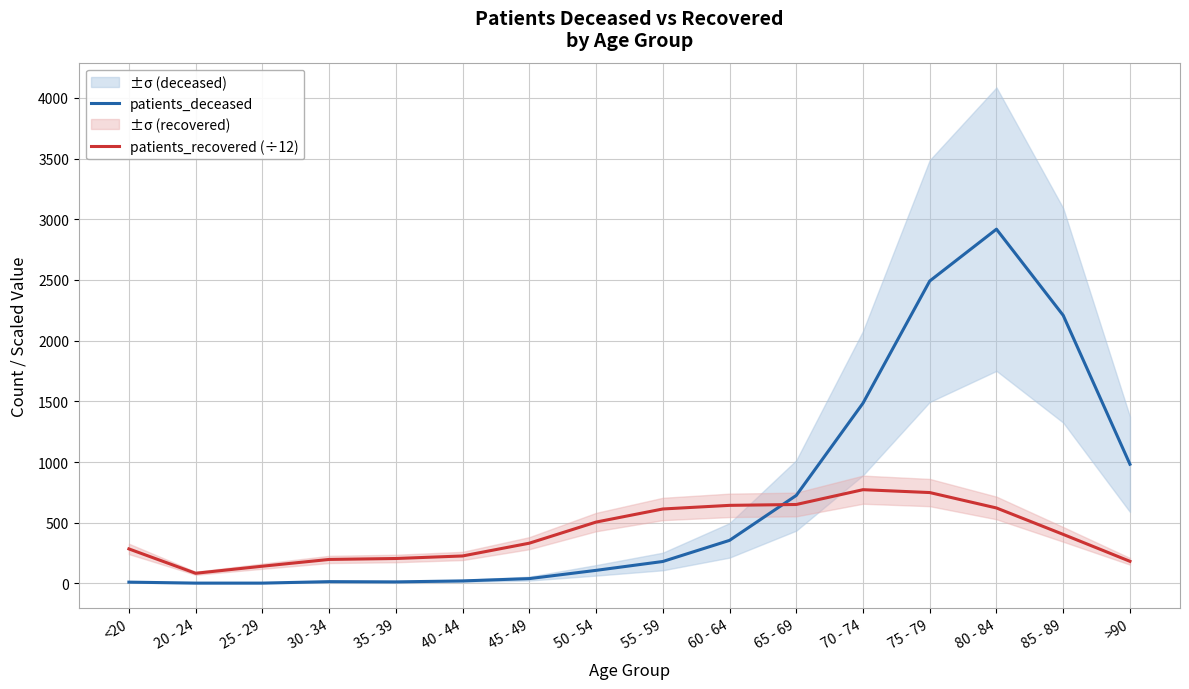

At which label is patients_deceased closest to 1460?

70 - 74